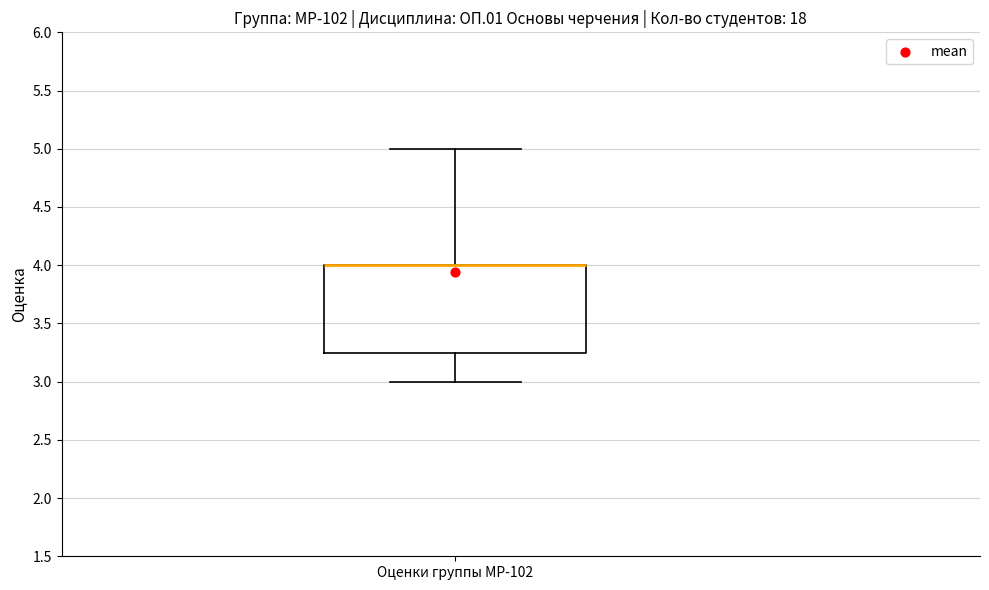

Transcribe this box plot: give where the median line is, the range the box spans, and where the two whiskers end, as read against the y-axis. The values are not printed on the chart, so give them approximately, as read against the axis.

median 4.00 (drawn on the box's upper edge), box 3.25 to 4.00, whiskers 3.00 to 5.00